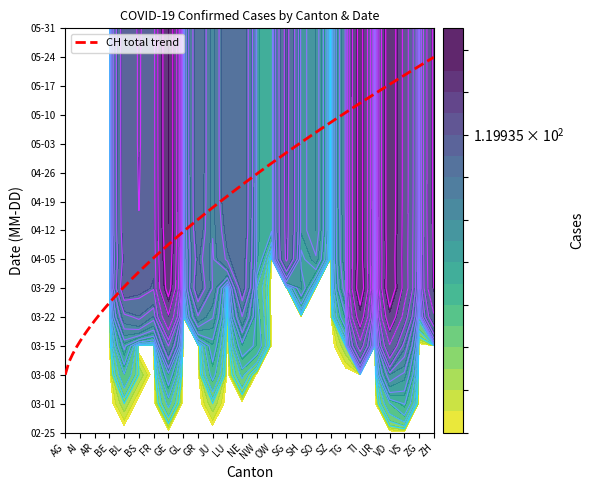

What is the greatest value displayed?

438